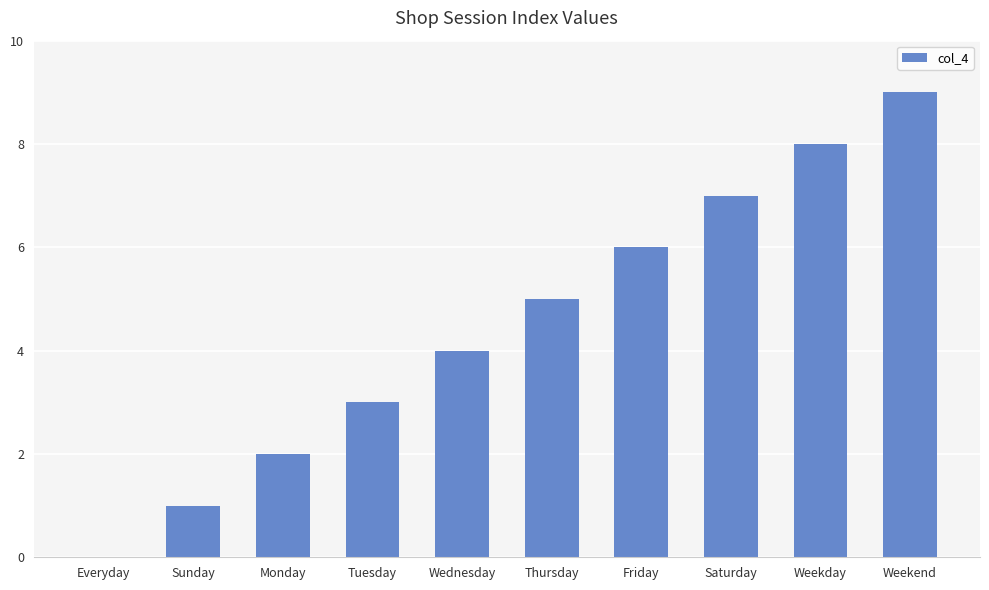

Where is the data nearest to the value 4?

Wednesday